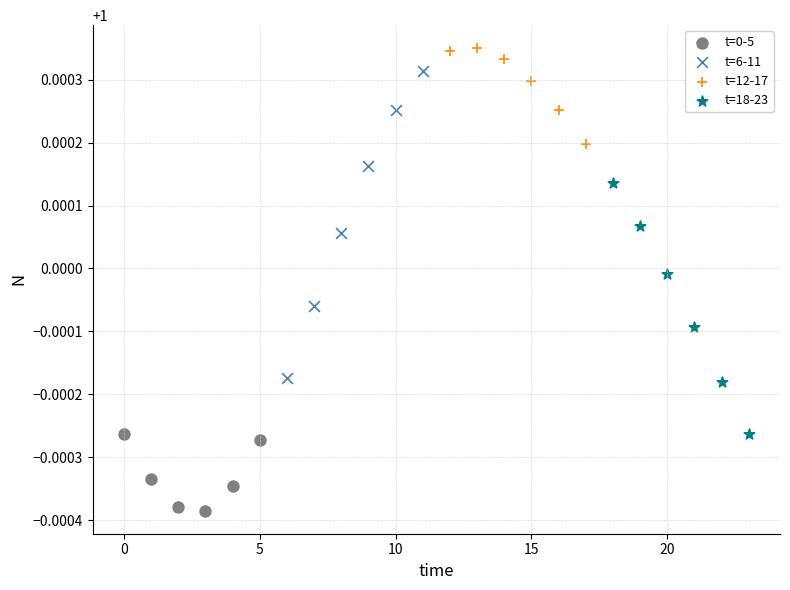

What are all the series names shown in the legend?

t=0-5, t=6-11, t=12-17, t=18-23